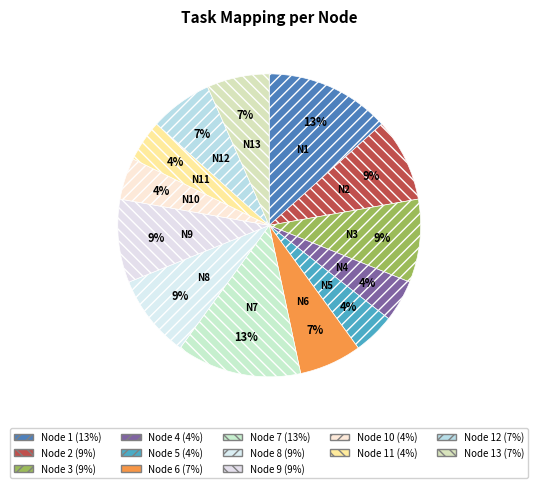

How many slices are in this pie chart?

13